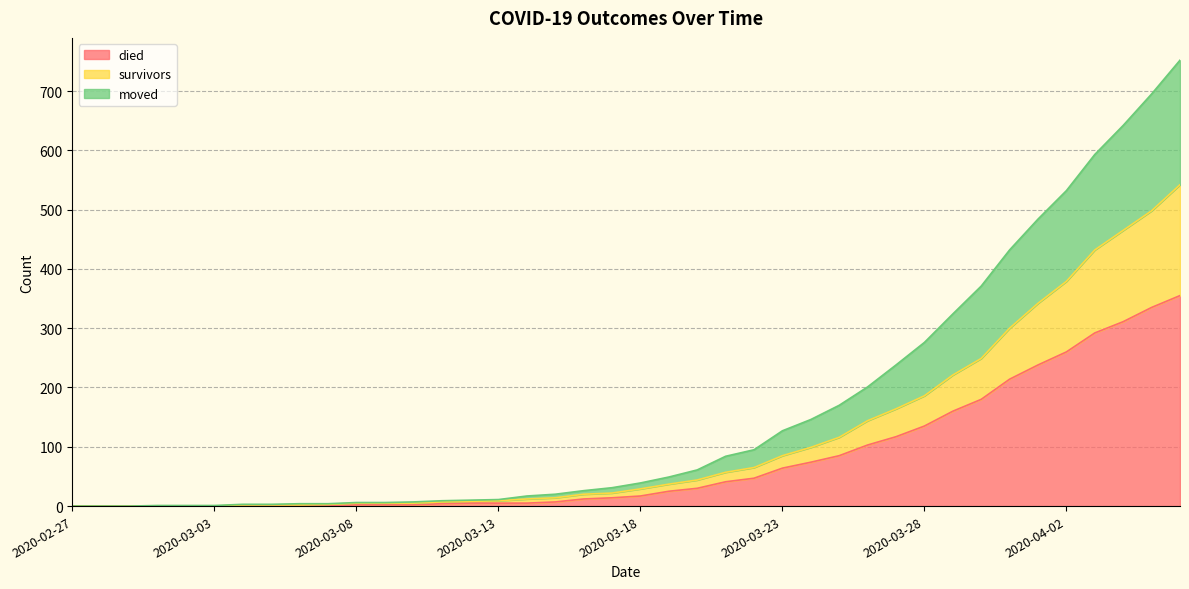

The moved series shows 68 at 2020-03-24. True or false?

False